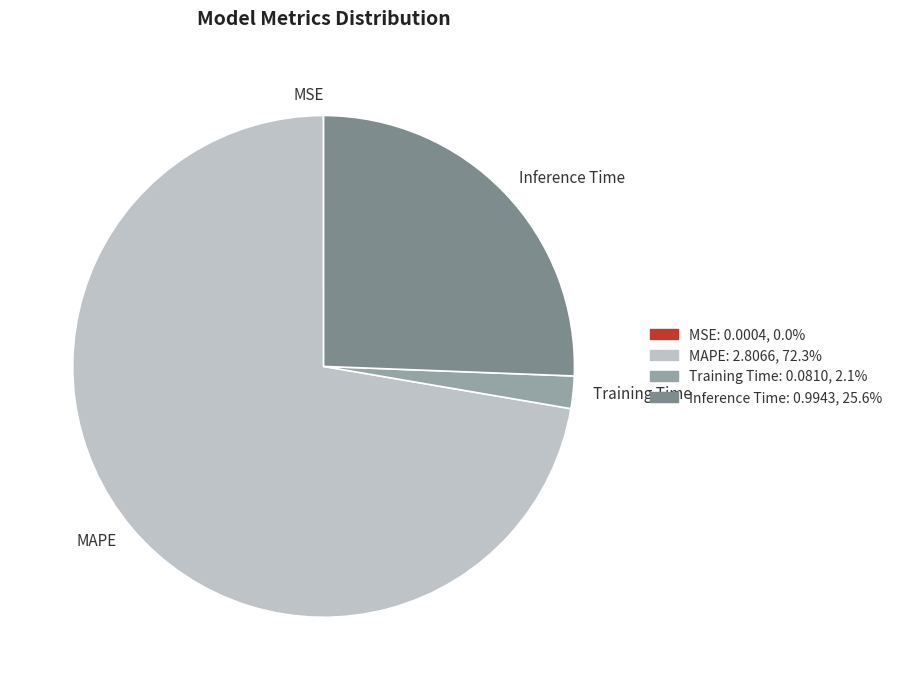

Which has a higher value, Inference Time or Training Time?

Inference Time